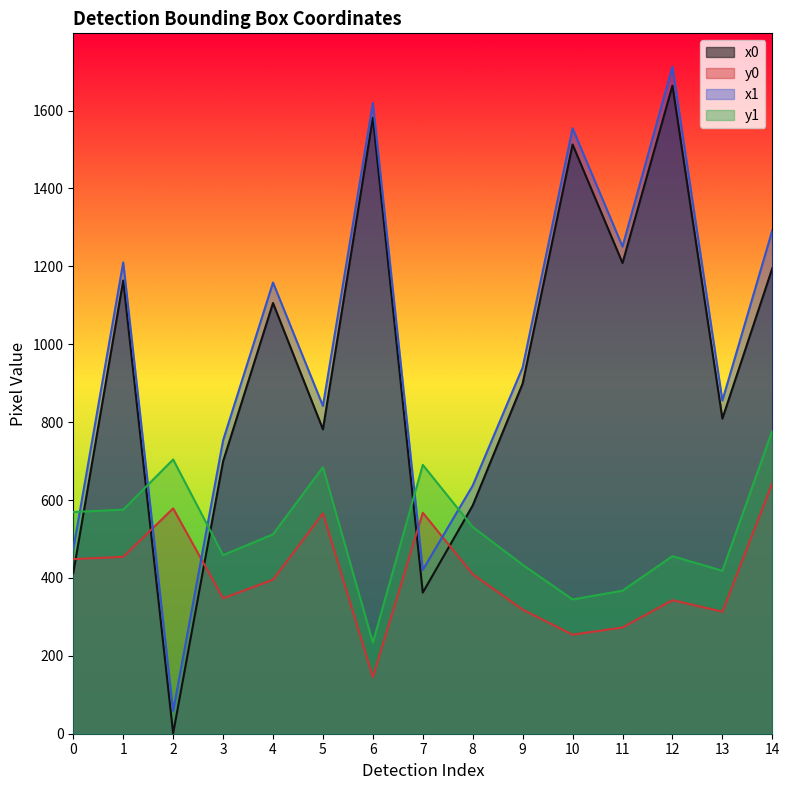

The y0 series shows 409.4 at 8. True or false?

True